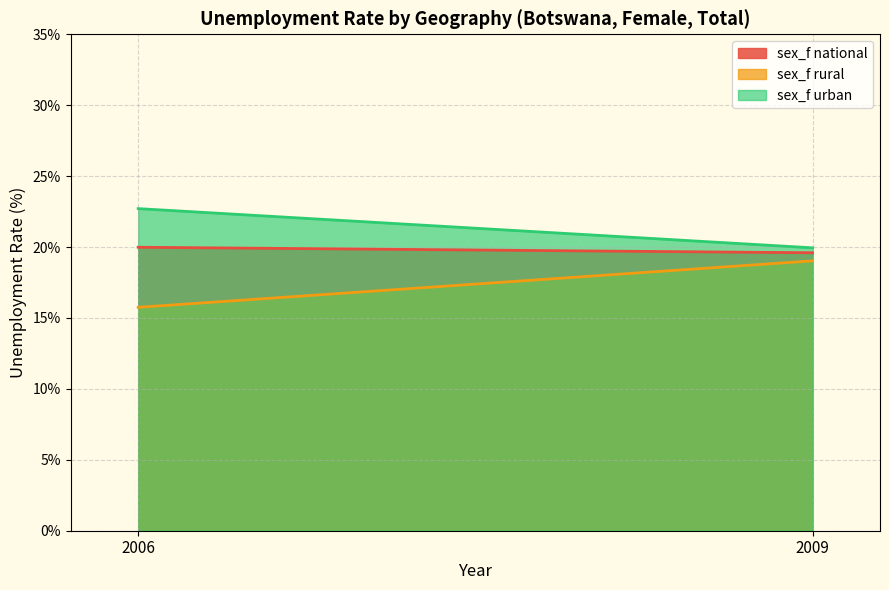

Reading left to right, extract all data points from this chart.

sex_f national: 20.0	19.6
sex_f rural: 15.8	19.0
sex_f urban: 22.7	19.9